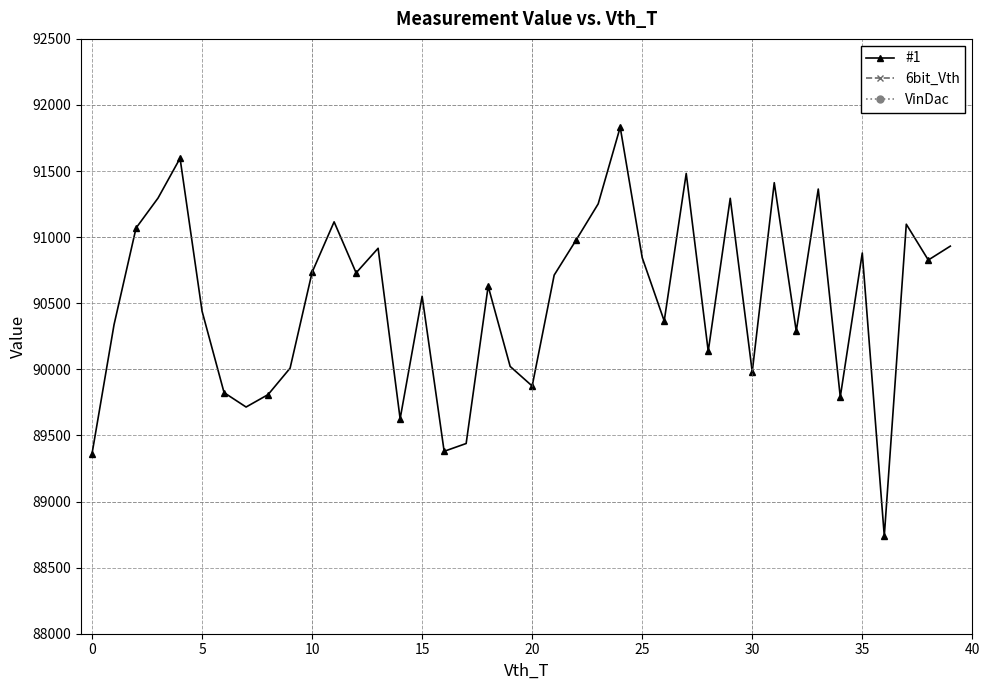

At how many categories does at least one series exceed 43962?

40